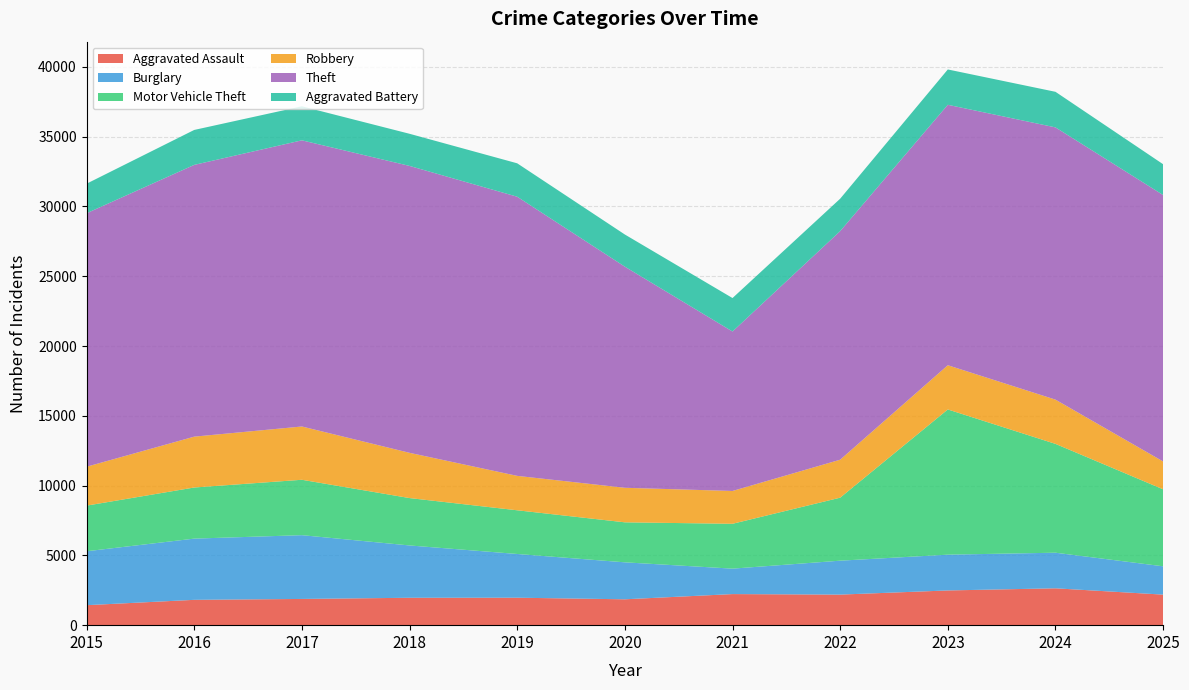

Reading left to right, list all the values displayed in this chart.

Aggravated Assault: 2015=1432	2016=1815	2017=1879	2018=1963	2019=1968	2020=1854	2021=2227	2022=2190	2023=2488	2024=2641	2025=2189
Burglary: 2015=3864	2016=4387	2017=4570	2018=3749	2019=3133	2020=2649	2021=1823	2022=2431	2023=2564	2024=2551	2025=2029
Motor Vehicle Theft: 2015=3270	2016=3662	2017=3969	2018=3395	2019=3131	2020=2866	2021=3214	2022=4514	2023=10405	2024=7798	2025=5517
Robbery: 2015=2787	2016=3645	2017=3818	2018=3242	2019=2466	2020=2475	2021=2352	2022=2721	2023=3169	2024=3171	2025=1994
Theft: 2015=18162	2016=19472	2017=20505	2018=20558	2019=20002	2020=15844	2021=11426	2022=16378	2023=18661	2024=19507	2025=19092
Aggravated Battery: 2015=2118	2016=2504	2017=2438	2018=2303	2019=2394	2020=2304	2021=2398	2022=2323	2023=2532	2024=2549	2025=2207